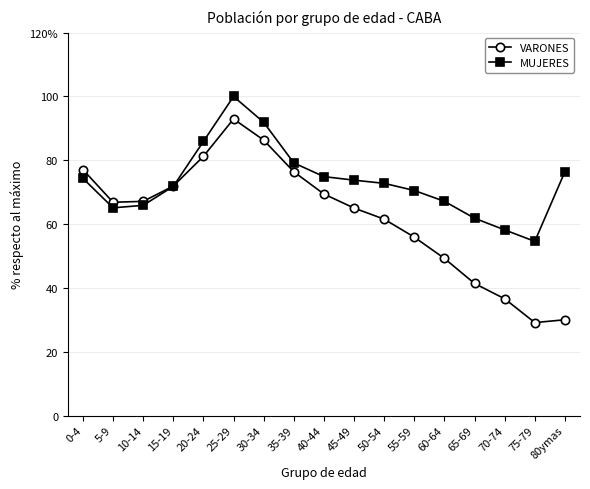

What position from the left is 5-9?

2